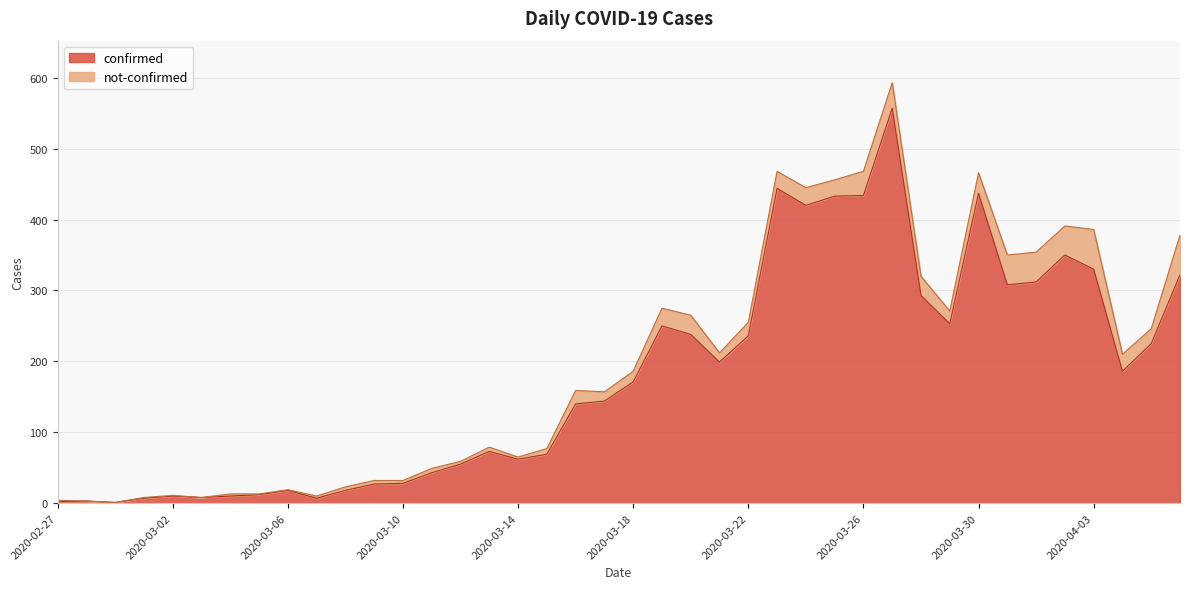

Reading left to right, transcribe all the data shown in this chart.

2	3	1	7	10	8	10	12	18	7	18	27	28	43	55	73	62	69	140	144	171	250	238	199	236	444	420	433	434	557	293	253	437	308	312	350	330	186	225	322